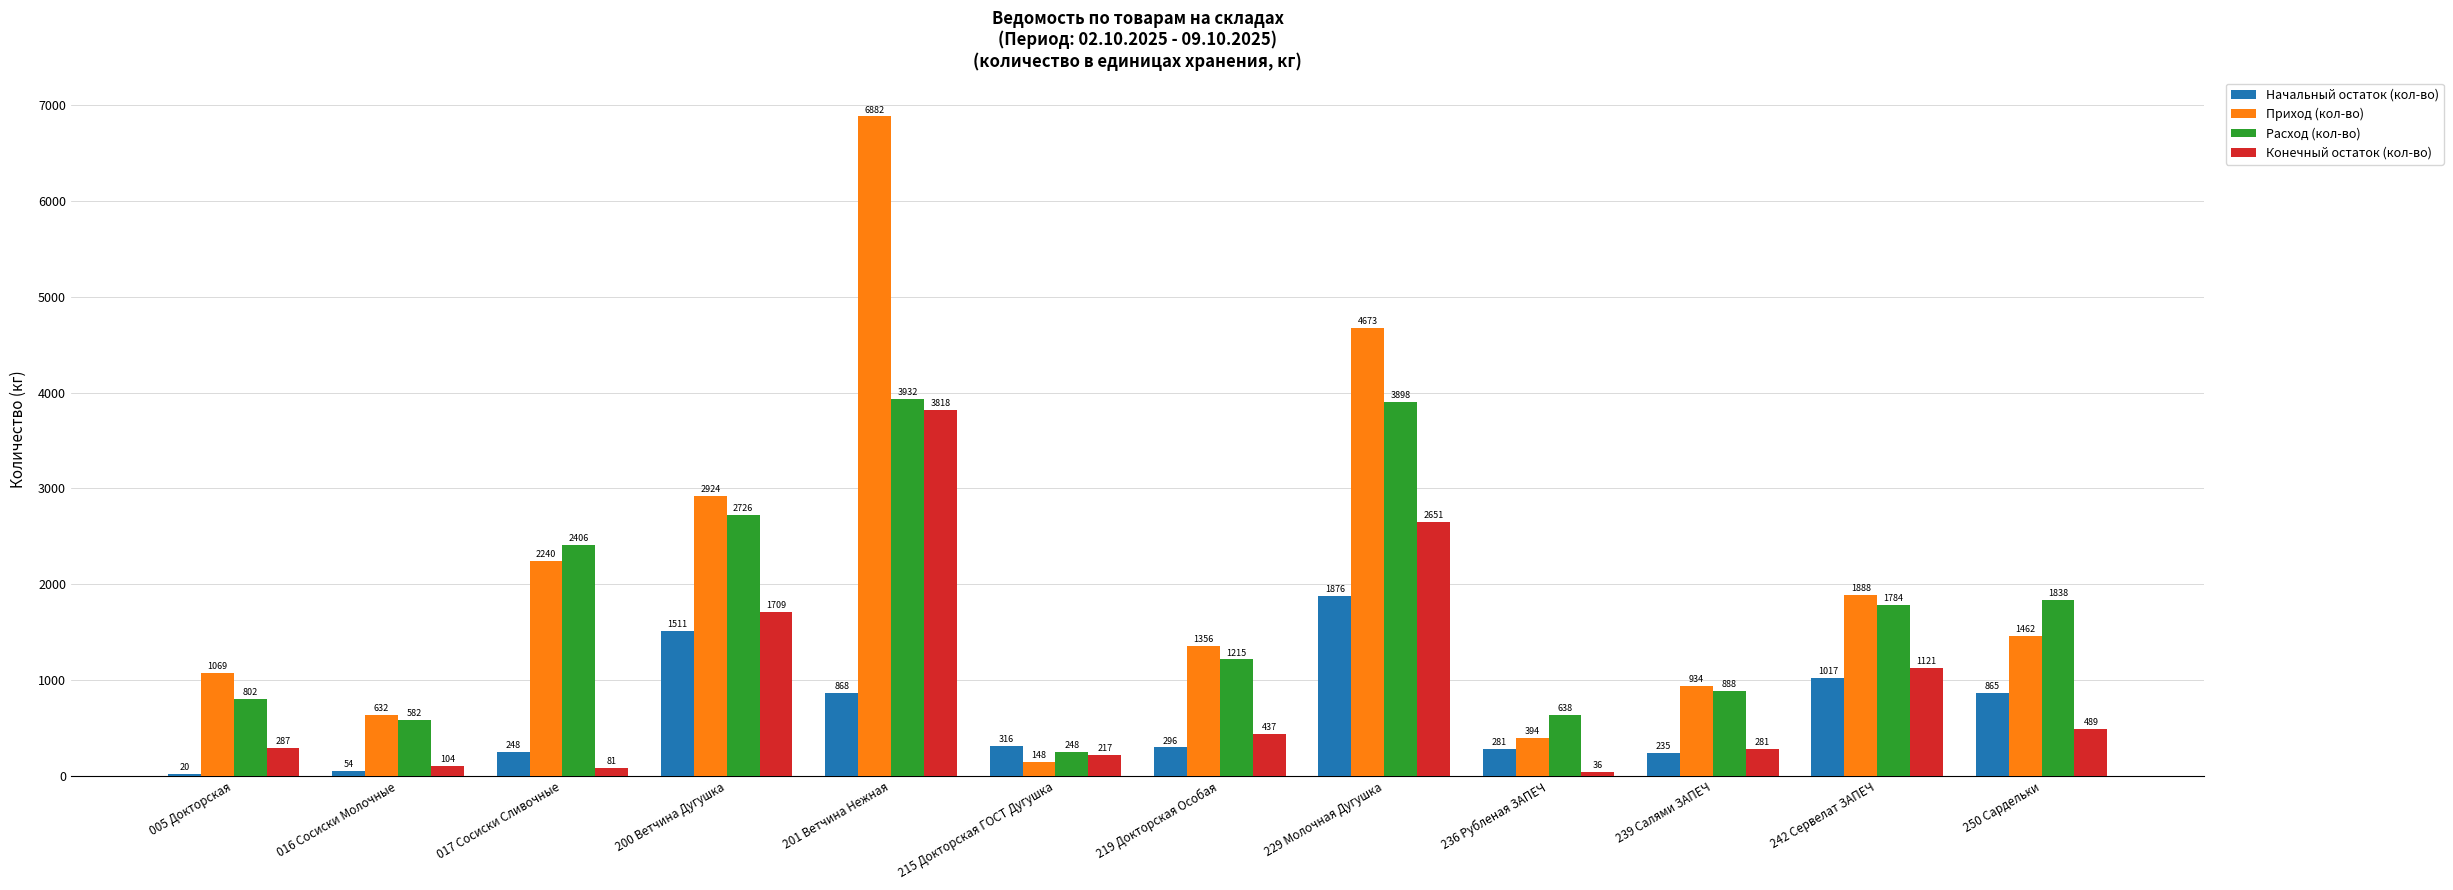

What are all the series names shown in the legend?

Начальный остаток (кол-во), Приход (кол-во), Расход (кол-во), Конечный остаток (кол-во)